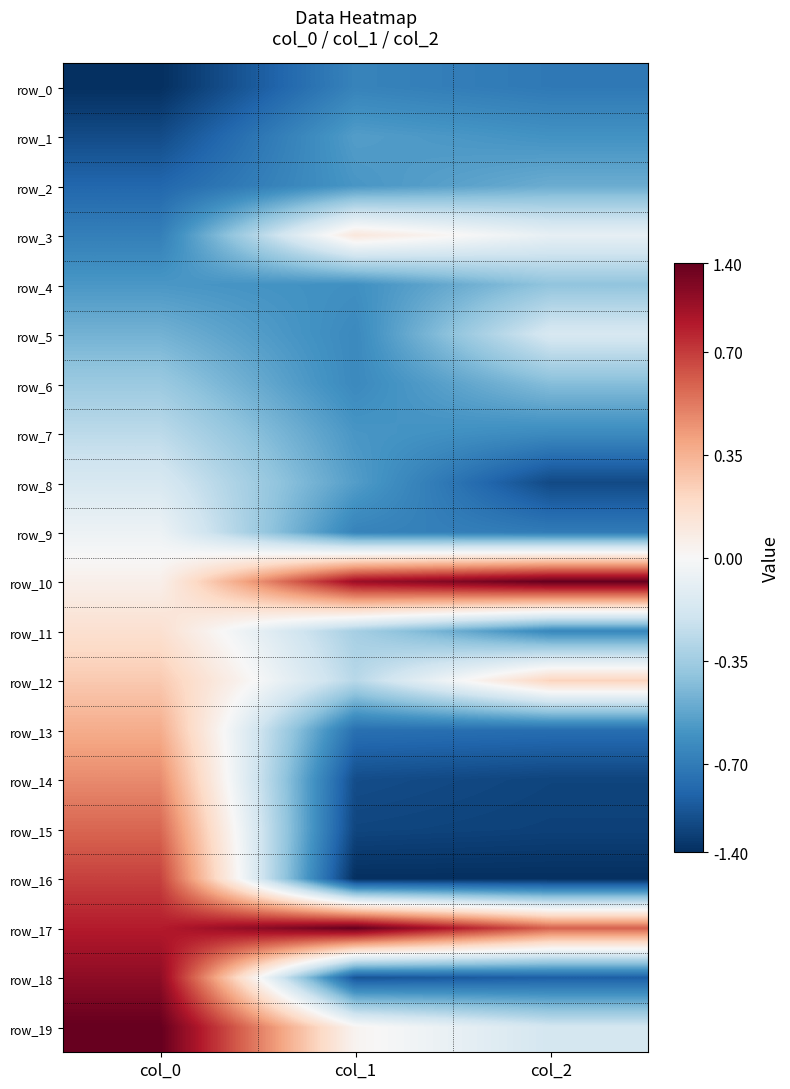

List the labels in order of row_0 value, largest first.

col_1, col_2, col_0